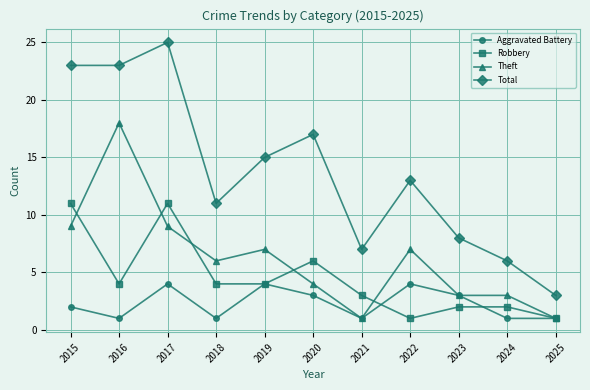

How many distinct data groups are displayed?

4